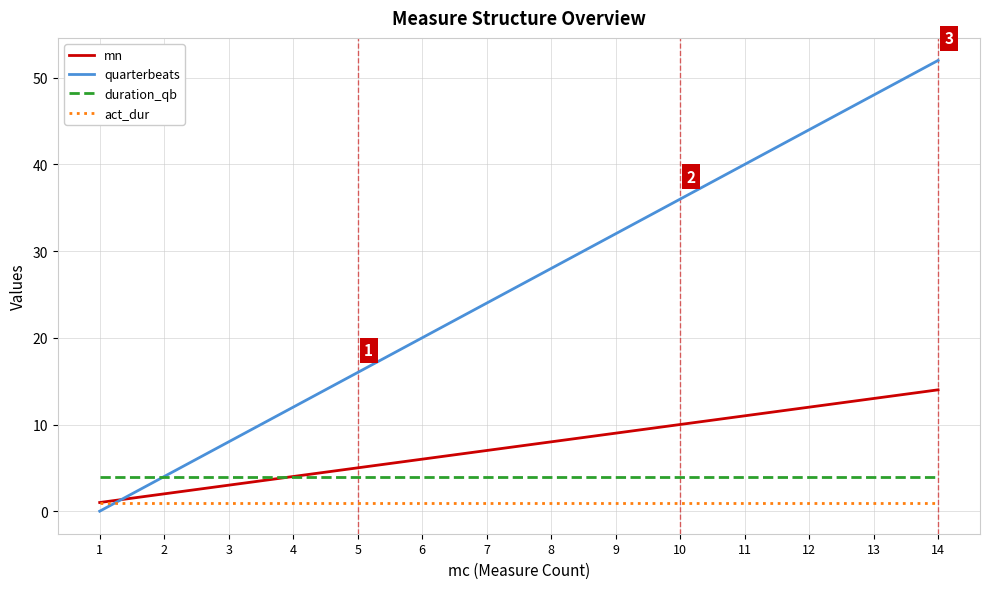

Reading right to left, what are all the values shown in this chart?

mn: 14=14	13=13	12=12	11=11	10=10	9=9	8=8	7=7	6=6	5=5	4=4	3=3	2=2	1=1
quarterbeats: 14=52	13=48	12=44	11=40	10=36	9=32	8=28	7=24	6=20	5=16	4=12	3=8	2=4	1=0
duration_qb: 14=4	13=4	12=4	11=4	10=4	9=4	8=4	7=4	6=4	5=4	4=4	3=4	2=4	1=4
act_dur: 14=1	13=1	12=1	11=1	10=1	9=1	8=1	7=1	6=1	5=1	4=1	3=1	2=1	1=1